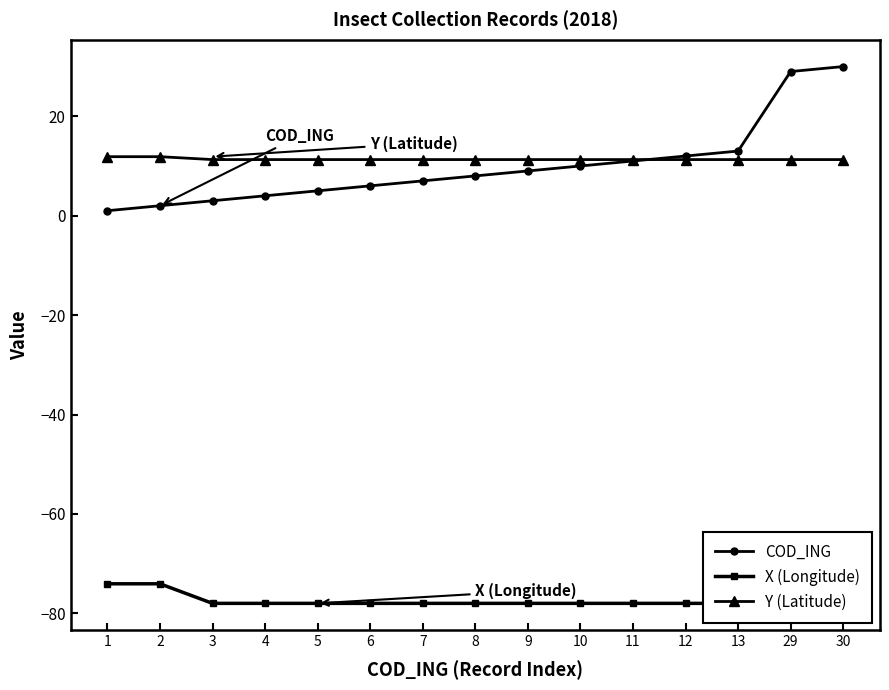

True or false: COD_ING has more than 0 points higher than both neighbors.

False